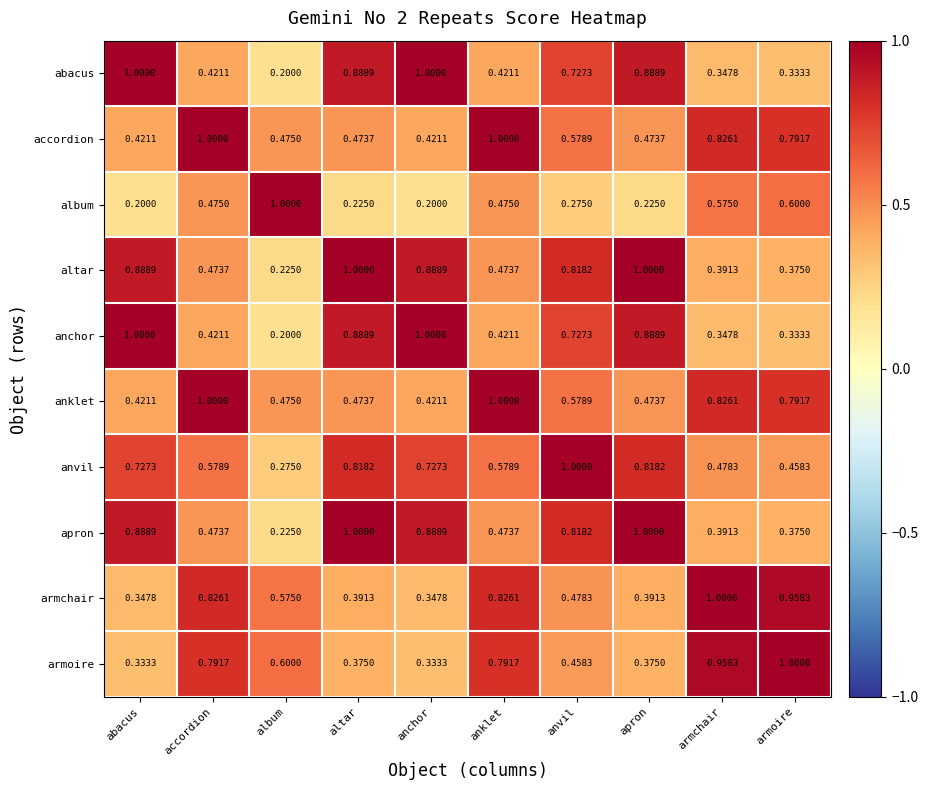

At which label is anvil closest to 0?

album